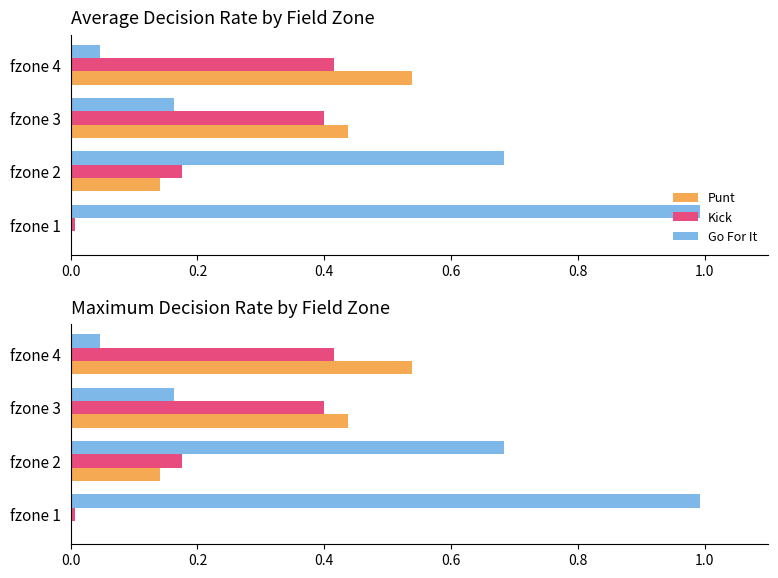

Is it true that Kick equals 0.0 at fzone 1?

True